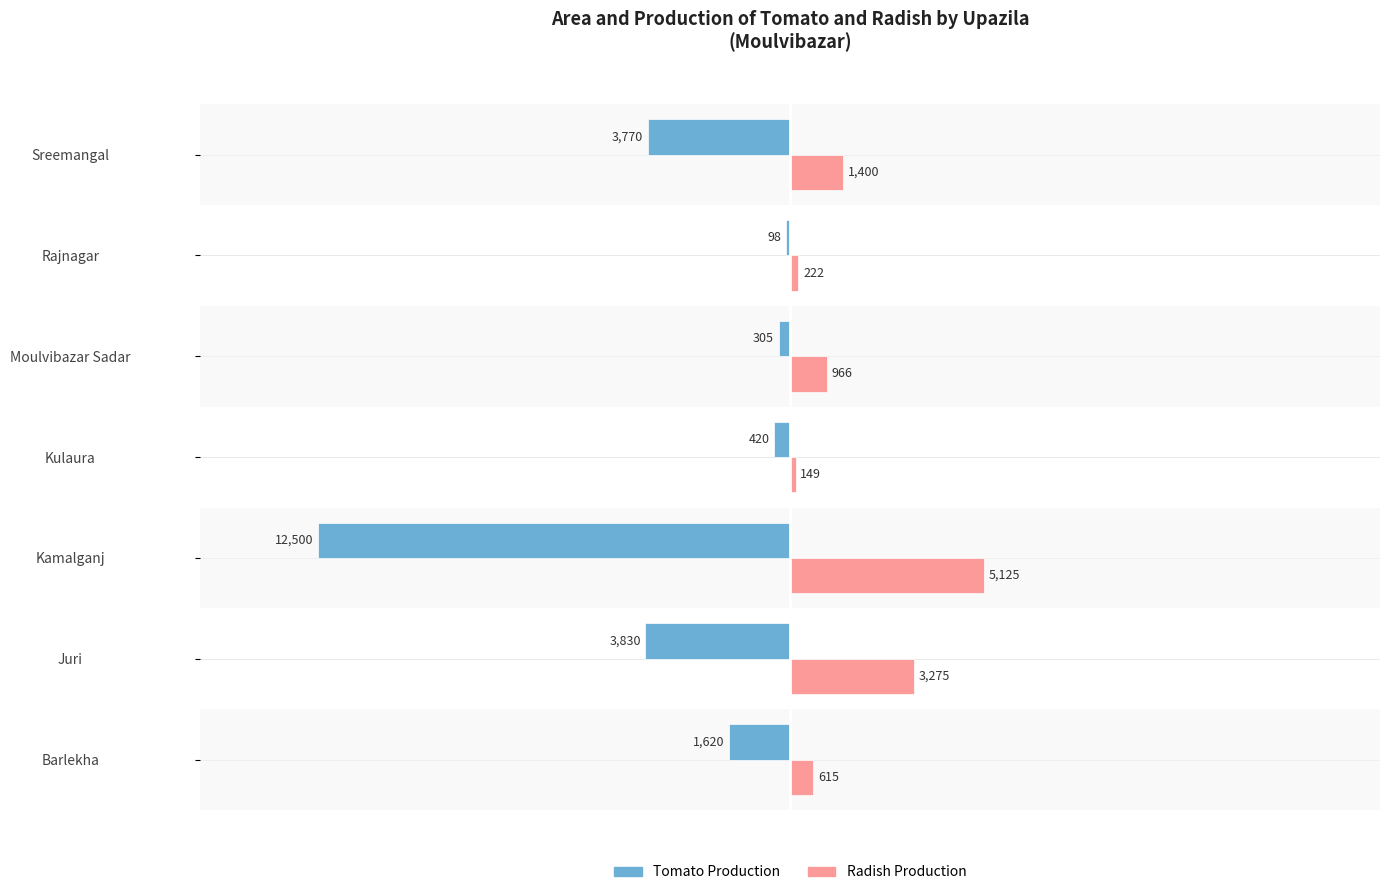

Count the number of data series in this chart.

2